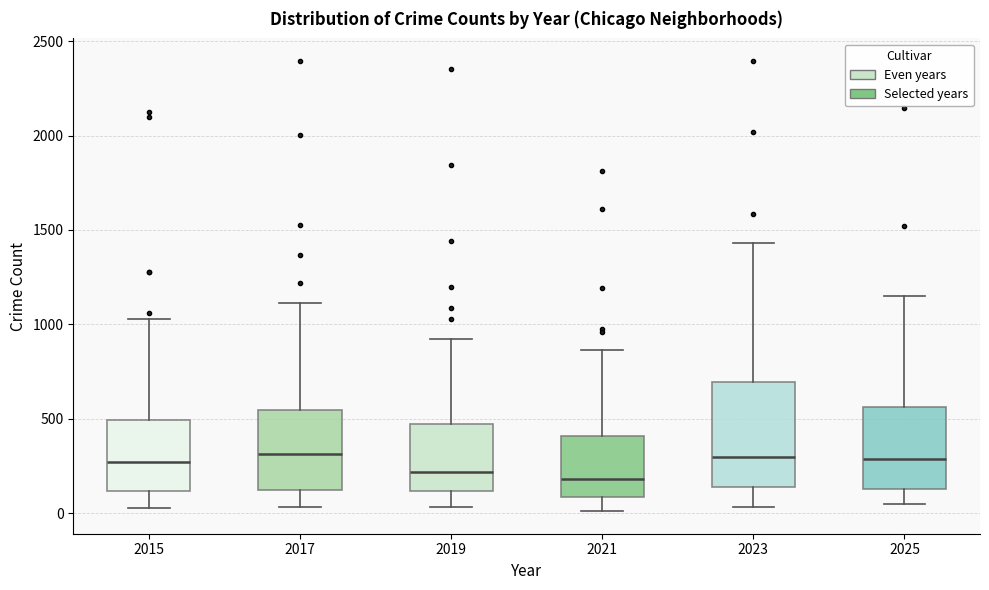

Which box is the tallest, from its lower edge to its upper edge?

2023